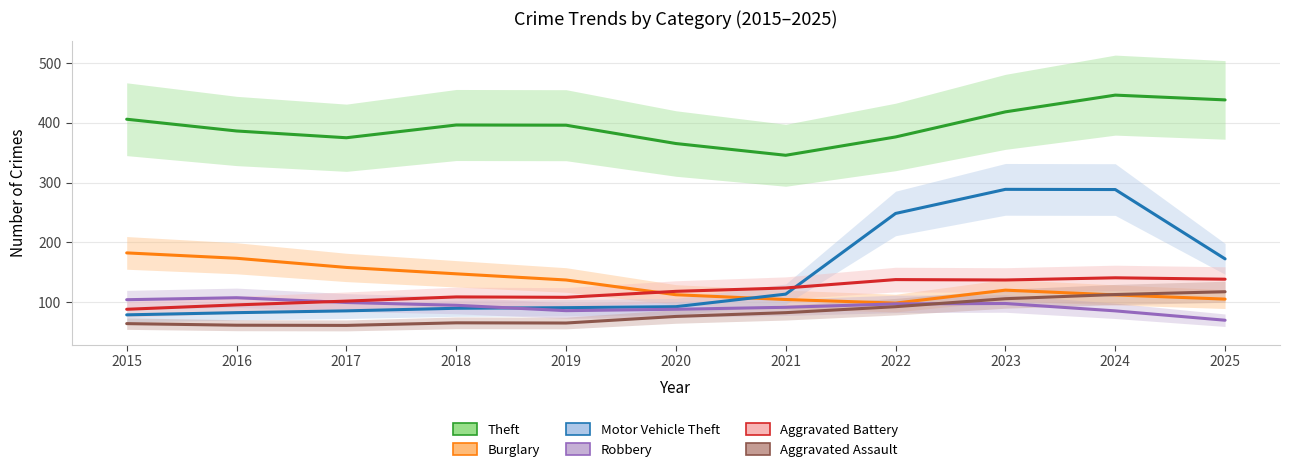

What is the sum of all Aggravated Assault values?

903.0